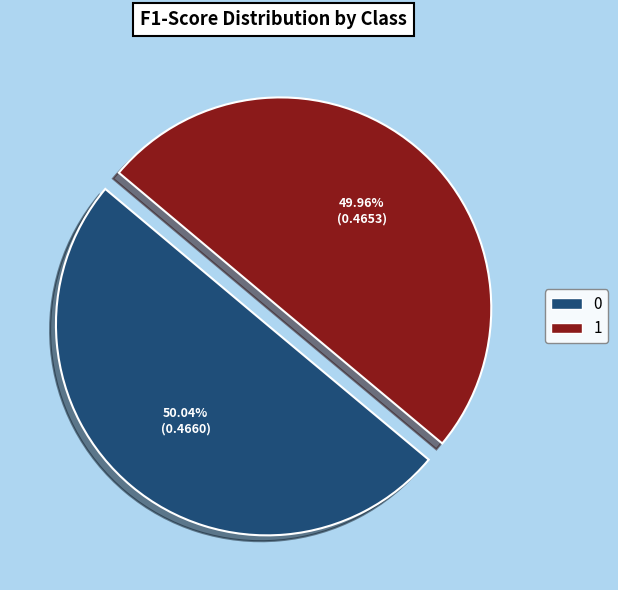

What percentage do 1 and 0 together represent?

100.0%